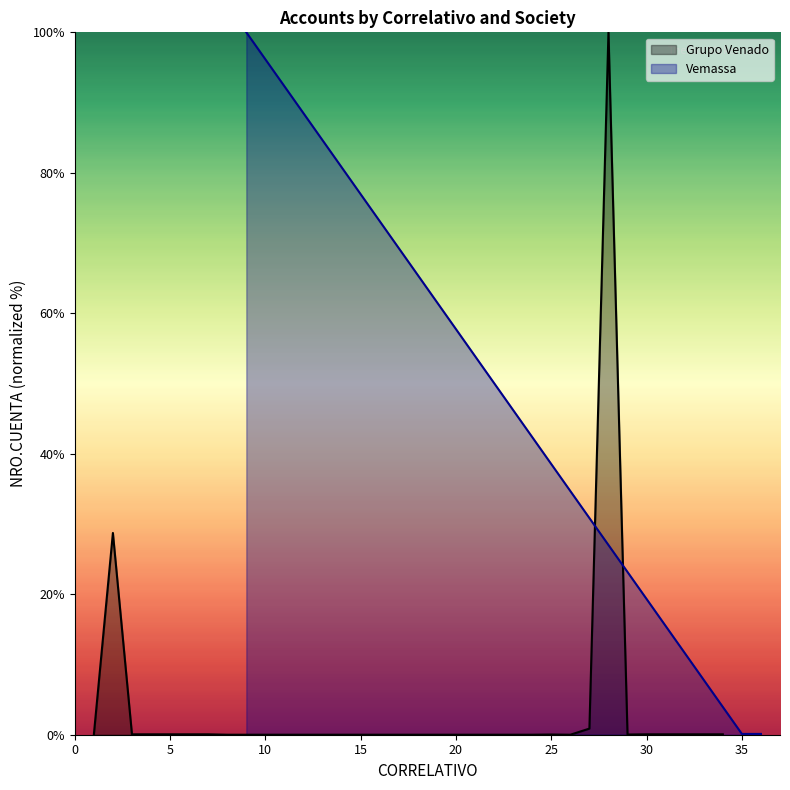

Is it true that the value at 3 is 0.1?

True